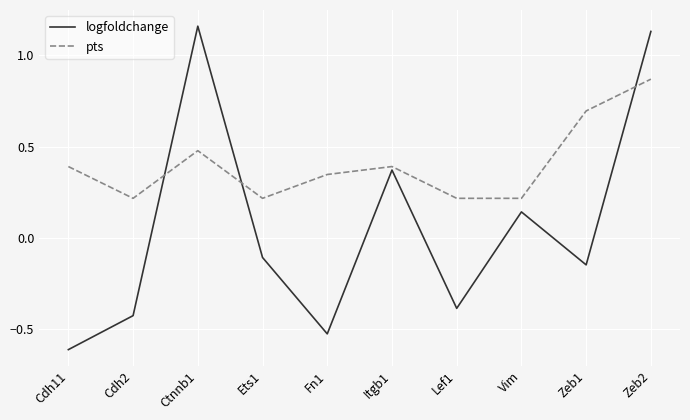

At which category does the chart reach its minimum across all series?

Cdh11